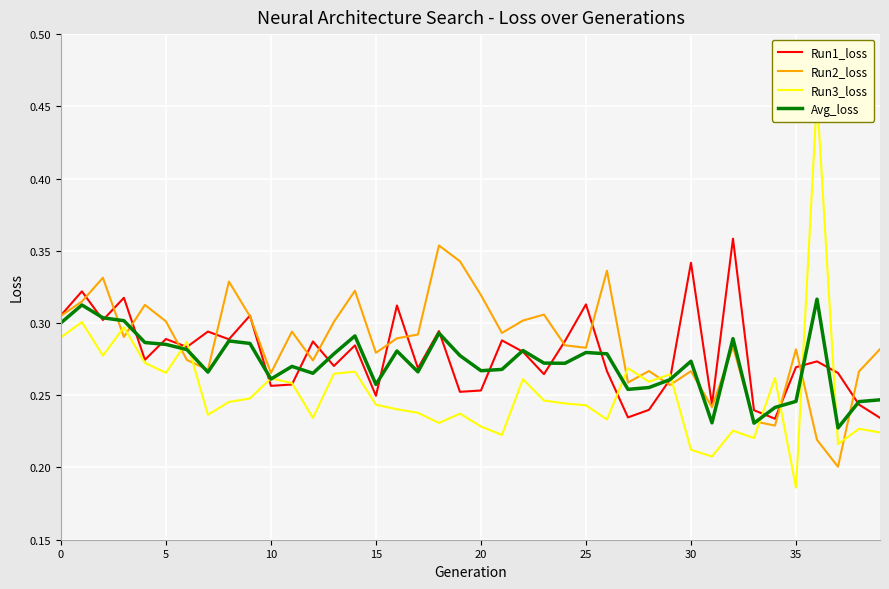

Which category has the highest value across all series?

36